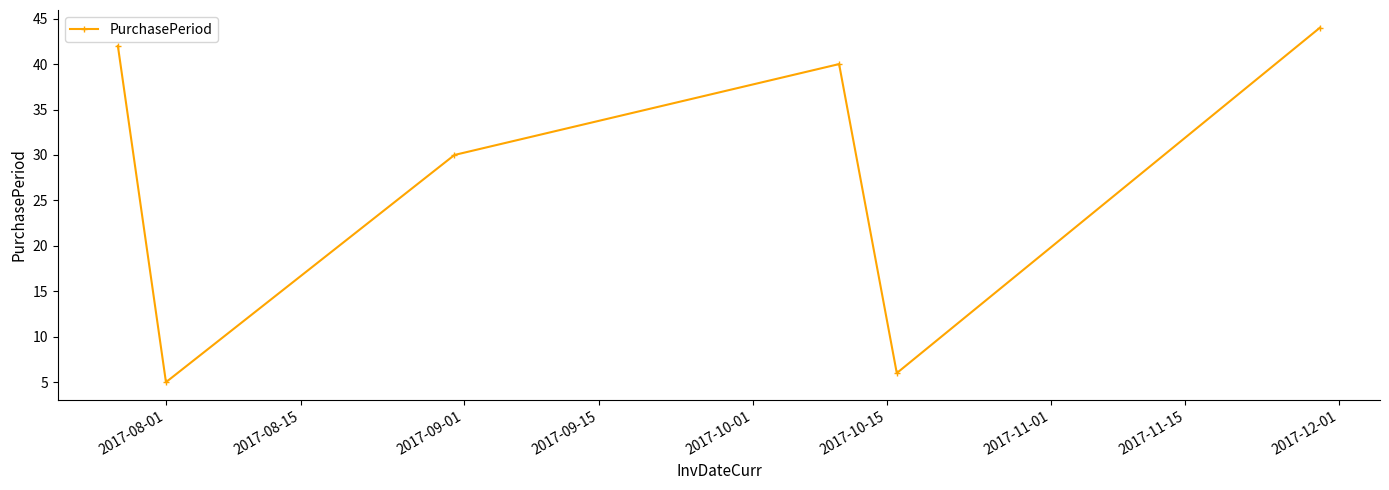

How many values are below 40?

3